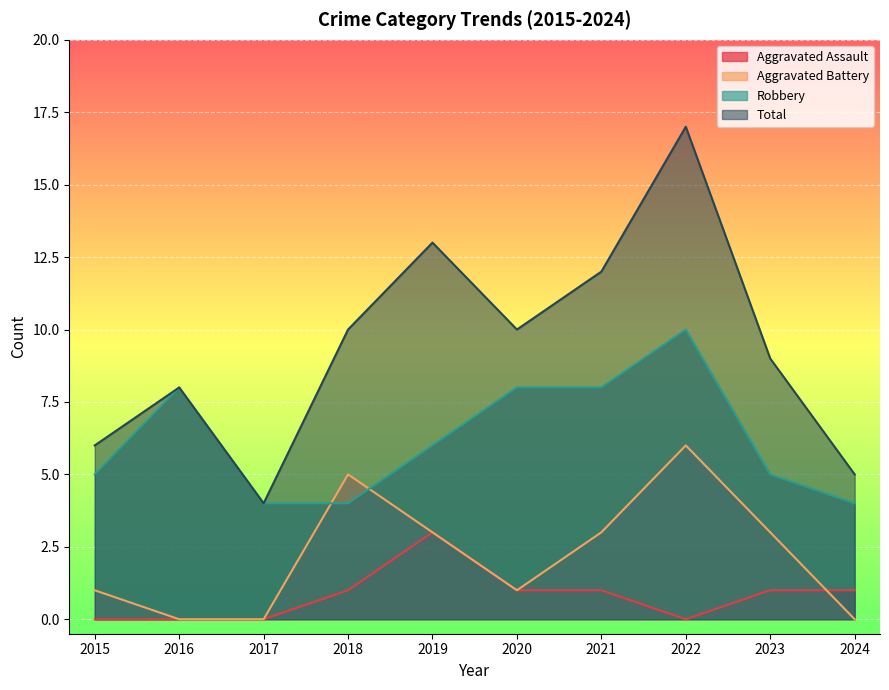

Where is Aggravated Battery nearest to the value 3?

2019